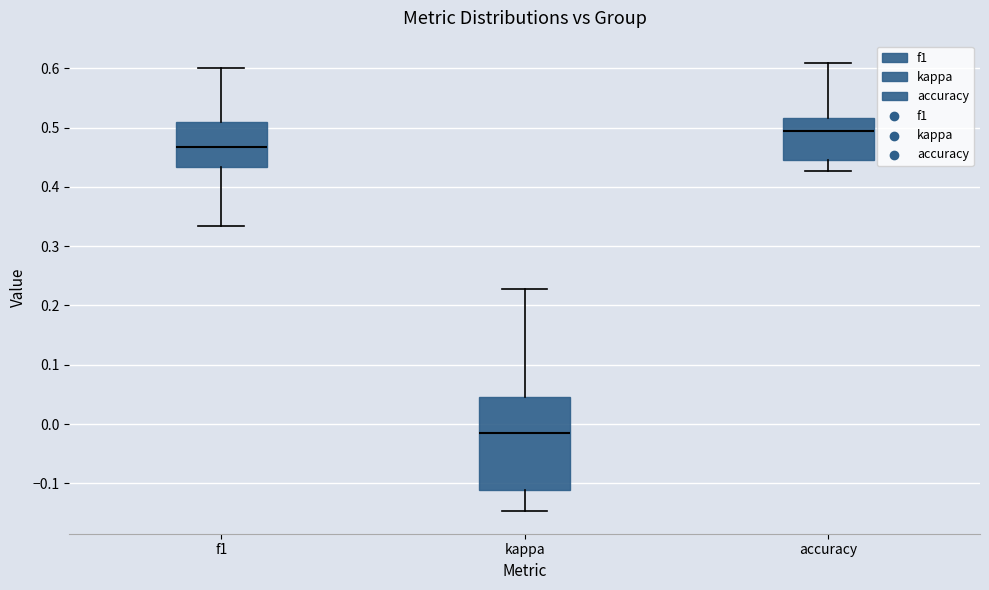

Where does the lower whisker of the box for accuracy end on the y-axis? The values are not printed on the chart, so give them approximately, as read against the axis.

0.43